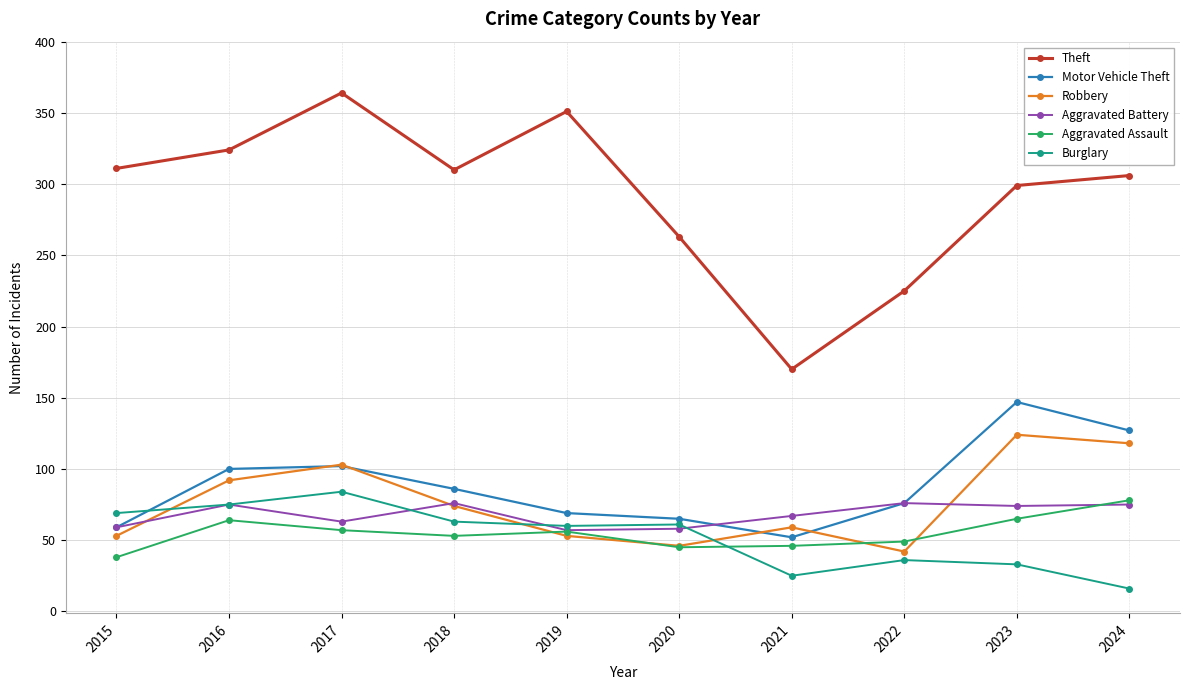

Is it true that Theft equals 225 at 2022?

True